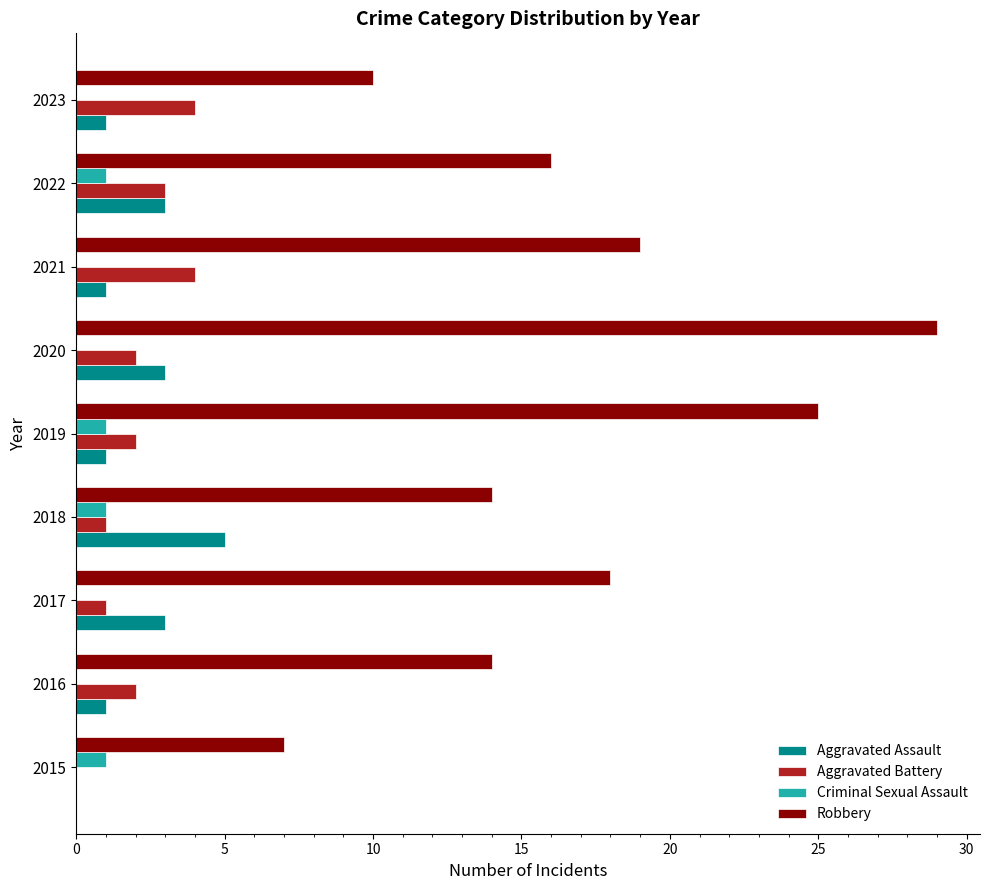

Which series has the widest spread of values?

Robbery